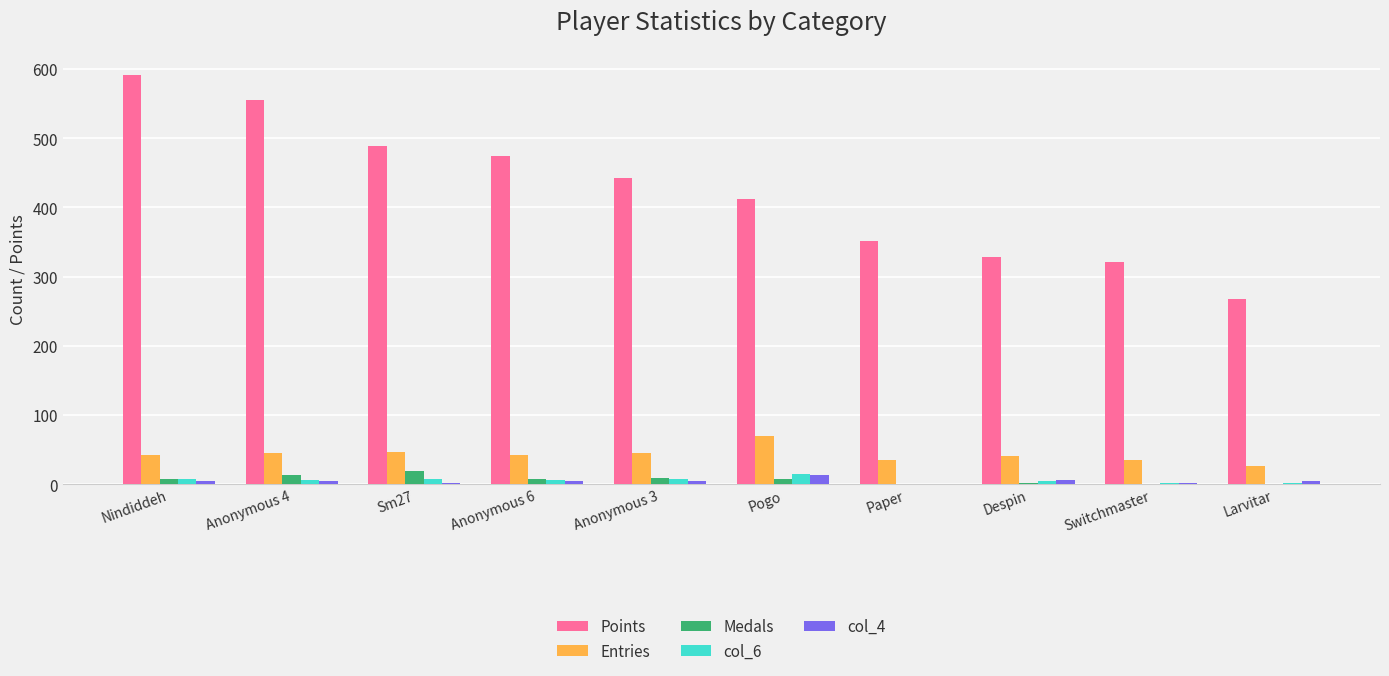

How many groups of bars are there?

10